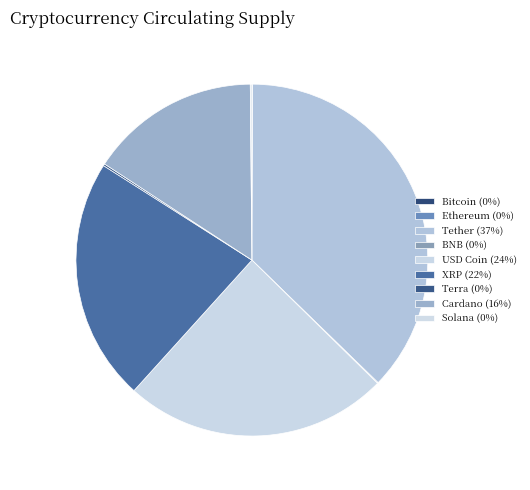

Do XRP and USD Coin together represent more than half of the pie?

No